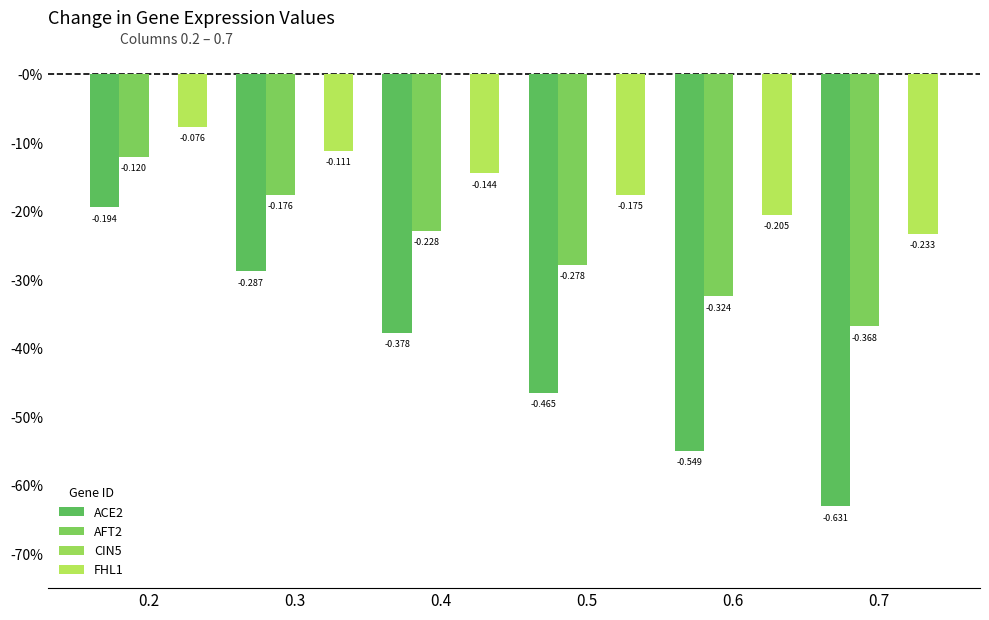

Does the chart contain any negative values?

Yes